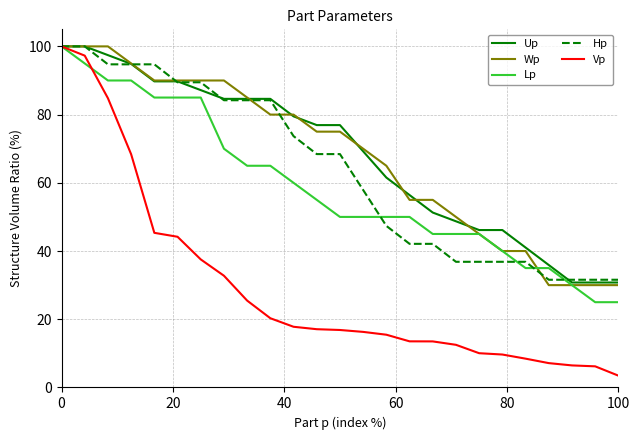

Which series has the widest spread of values?

Vp